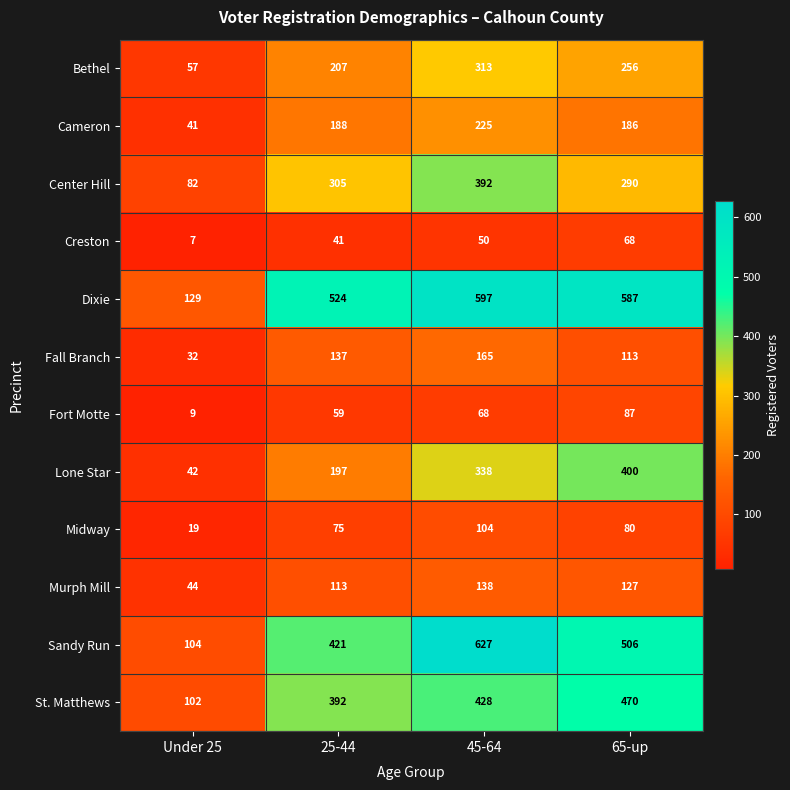

What is the approximate value of Dixie at 65-up?

587